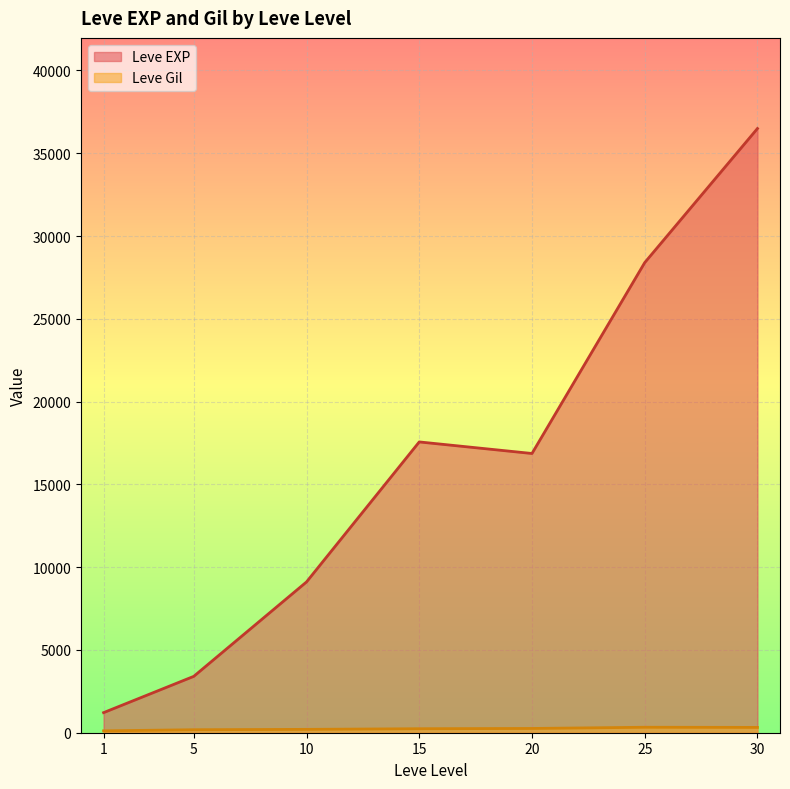

True or false: Leve EXP and Leve Gil intersect in this chart.

False